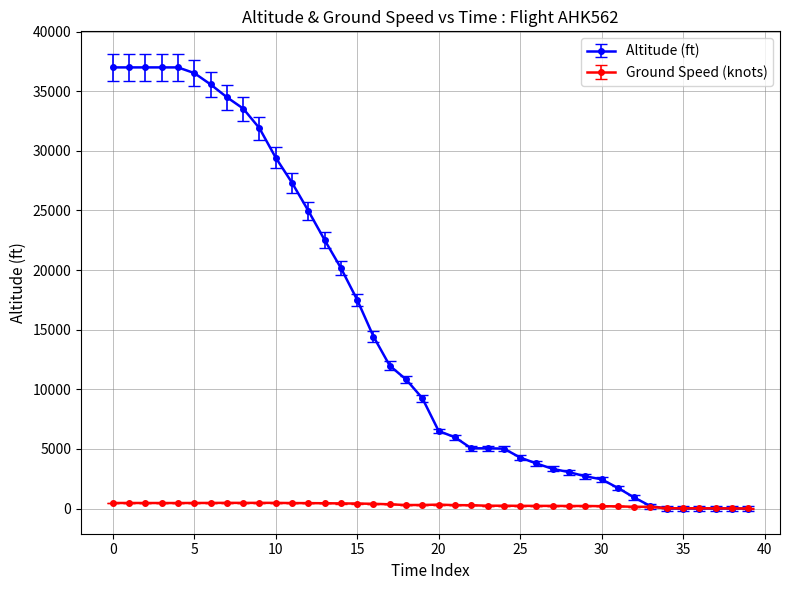

Which series has the widest spread of values?

Altitude (ft)